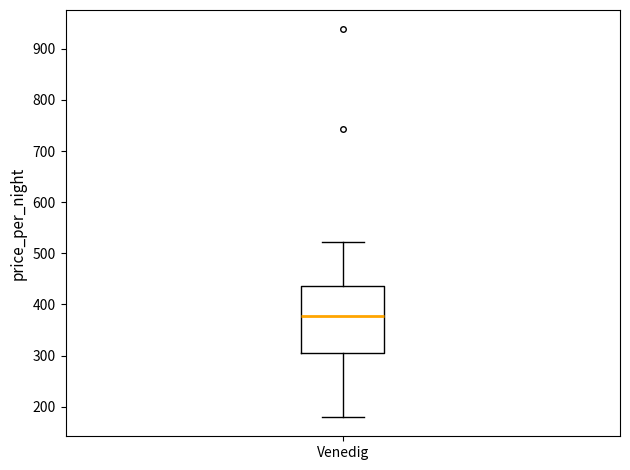

Where does the lower whisker of the box for Venedig end on the y-axis? The values are not printed on the chart, so give them approximately, as read against the axis.

180